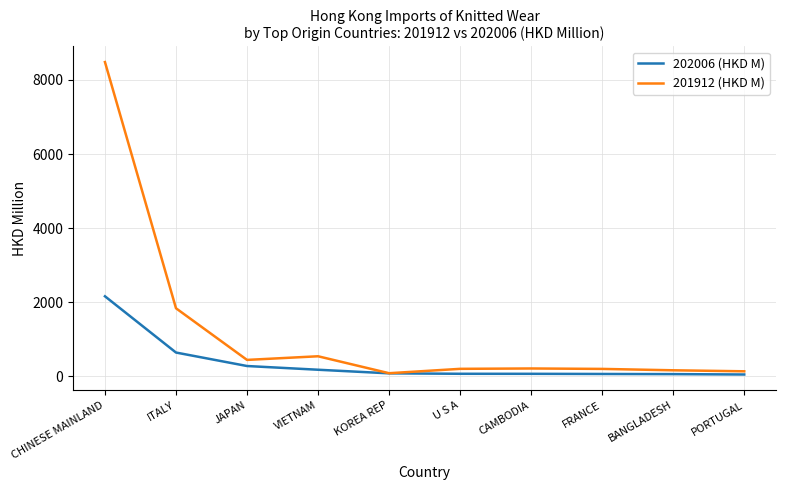

Is the value of 202006 (HKD M) at ITALY greater than the value of 201912 (HKD M) at CHINESE MAINLAND?

No